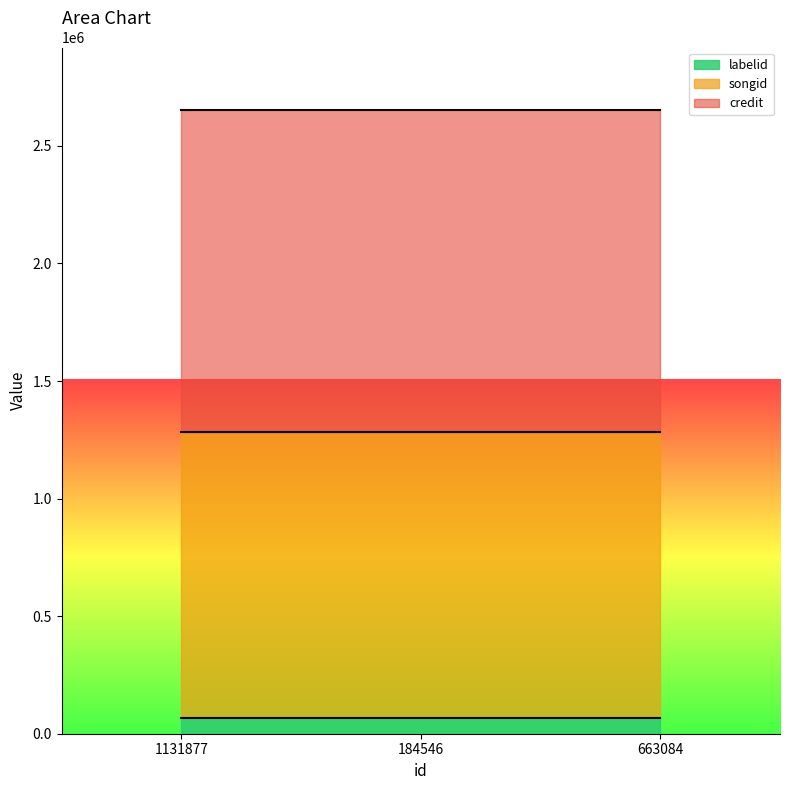

What value does the credit series have at 663084?

1369583